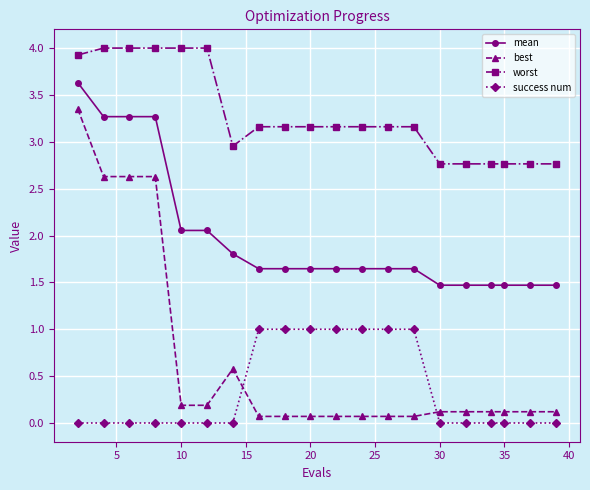

What is the average value of the worst series?

3.3